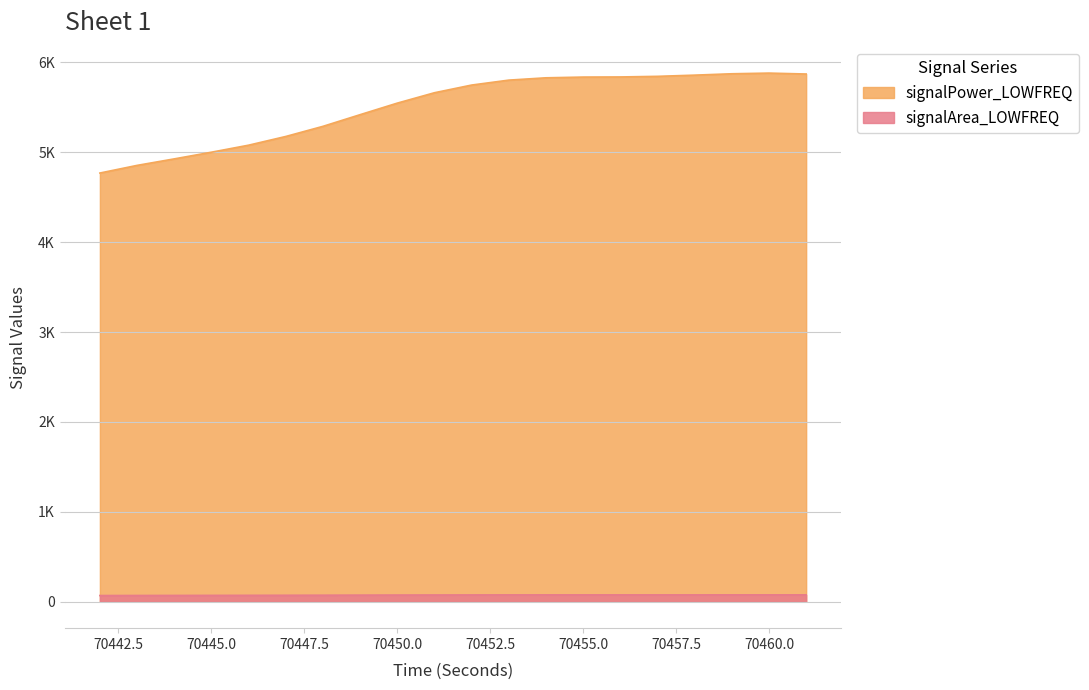

What is the sum of the signalArea_LOWFREQ values at 70451 and 70444?

145.3